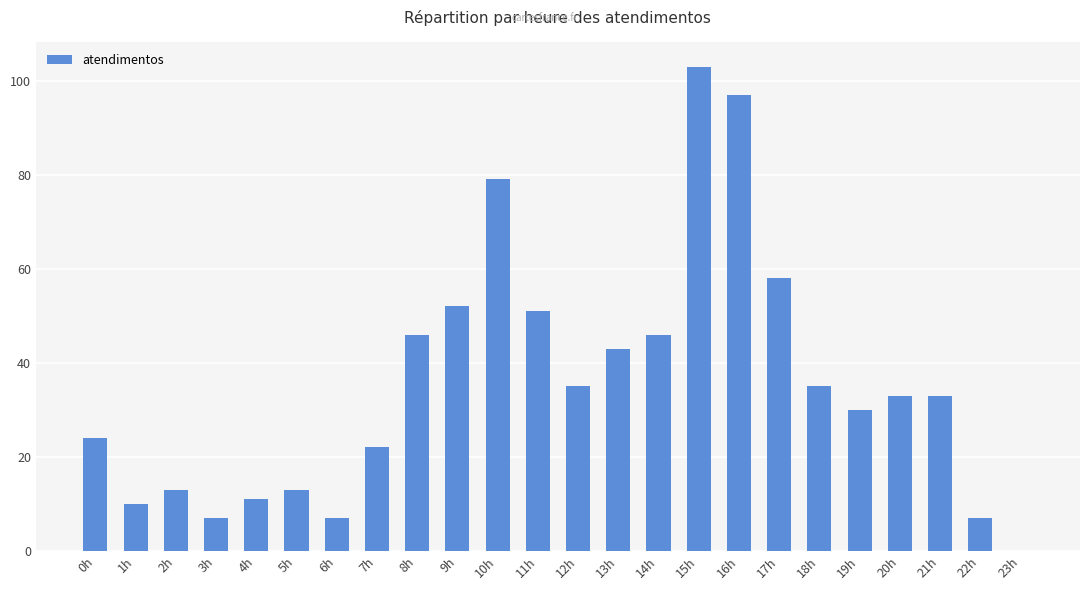

The chart shows a value of 7 at 22h. True or false?

True